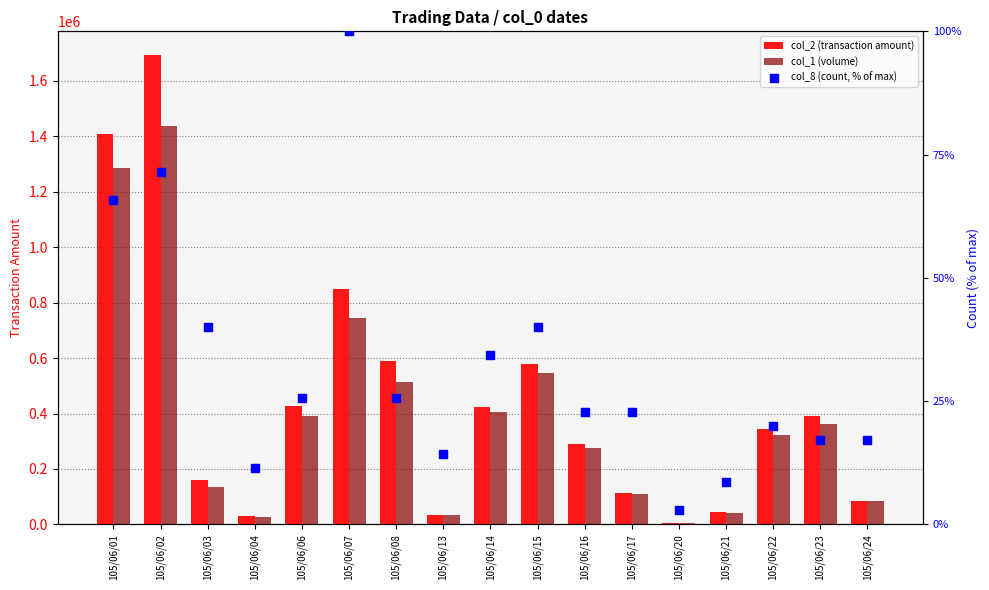

At how many categories does at least one series exceed 107781?

12